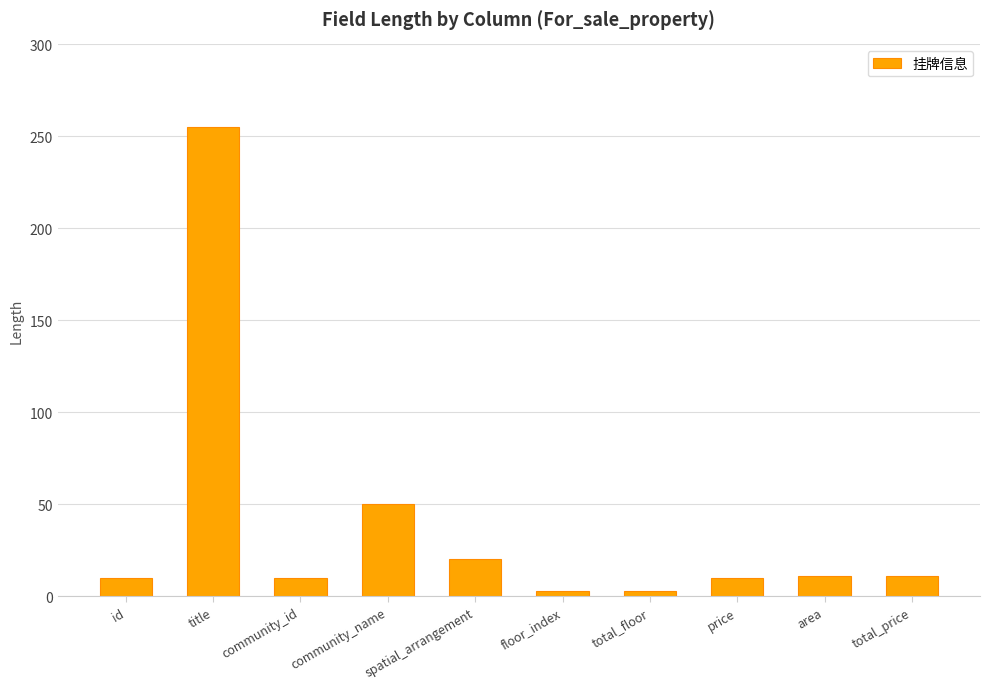

Approximately how many times larger is the value at floor_index compared to total_price?

0.3